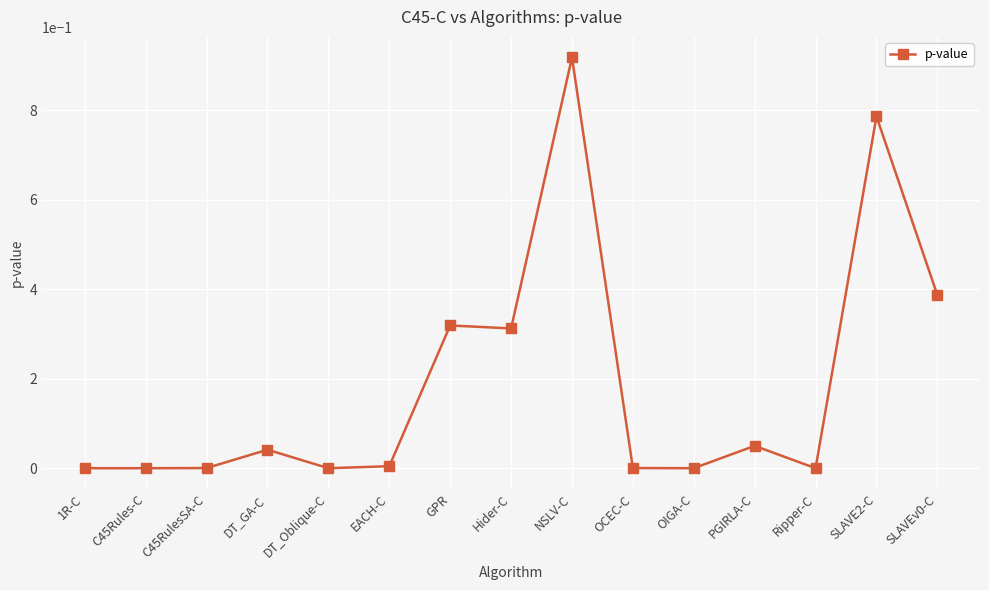

How many distinct data groups are displayed?

1